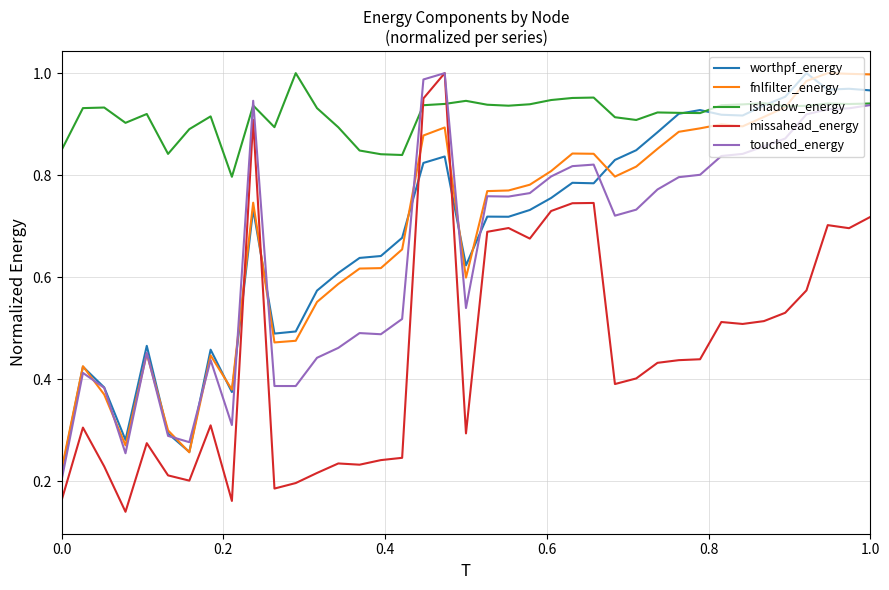

Which series has the largest total across all categories?

ishadow_energy